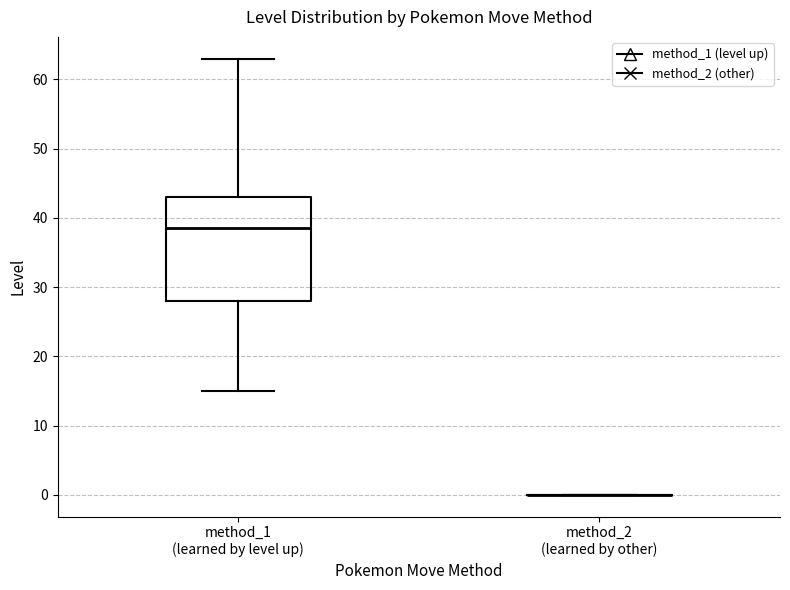

Reading left to right, transcribe this box plot: for each box, give where its median line is, the range the box spans, and where its two whiskers end, as read against the y-axis. The values are not printed on the chart, so give them approximately, as read against the axis.

method_1 (learned by level up): median 39, box 28 to 43, whiskers 15 to 63
method_2 (learned by other): box collapsed to a line at 0, whiskers 0 to 0